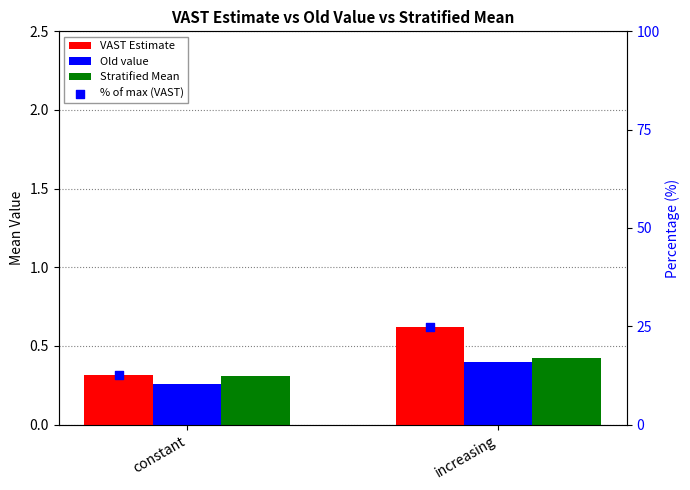

At which category is the sum across all series the highest?

increasing